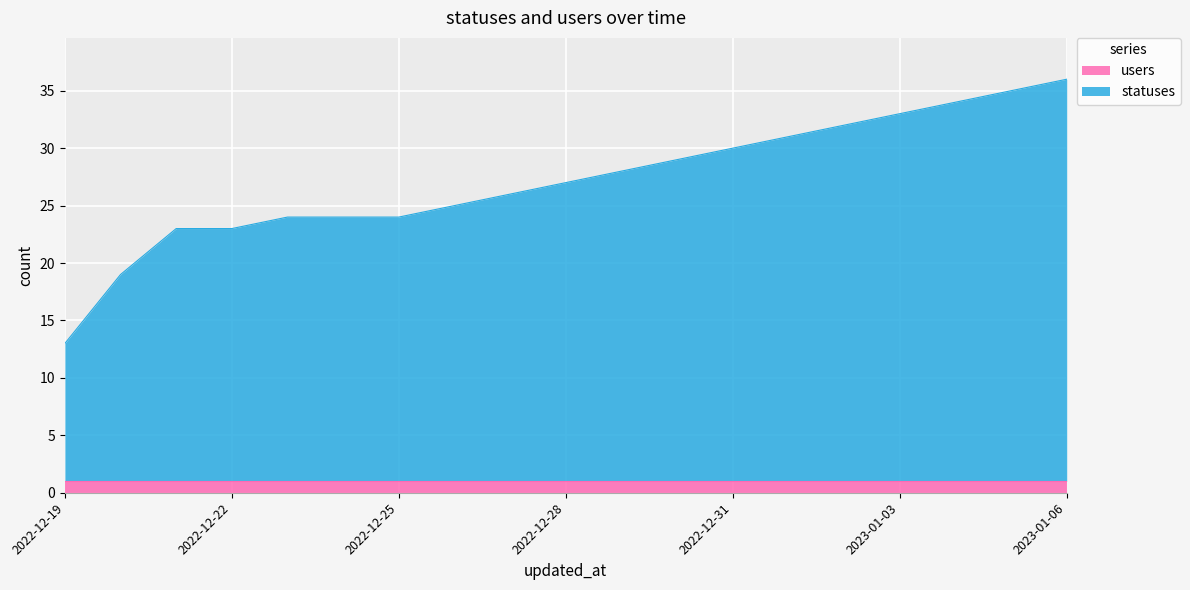

What is the approximate value at 2022-12-19, to the nearest 10?

10